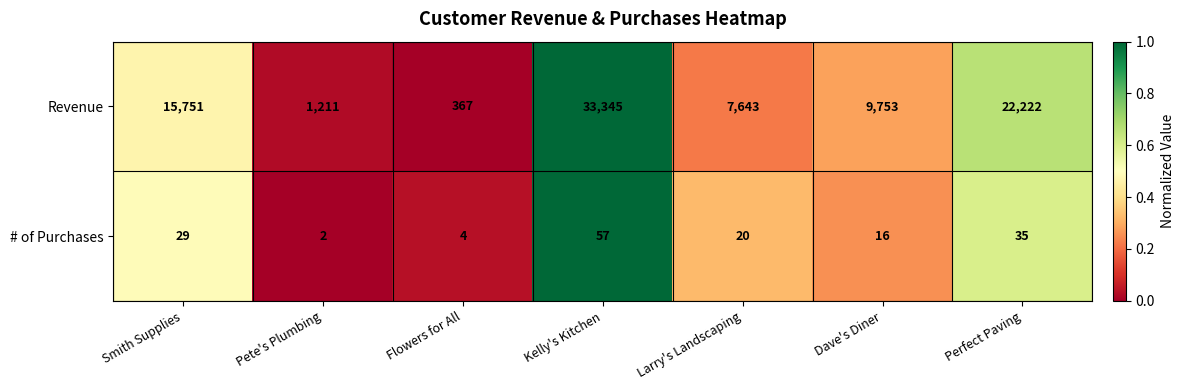

List the series in order of their peak value, lowest first.

# of Purchases, Revenue